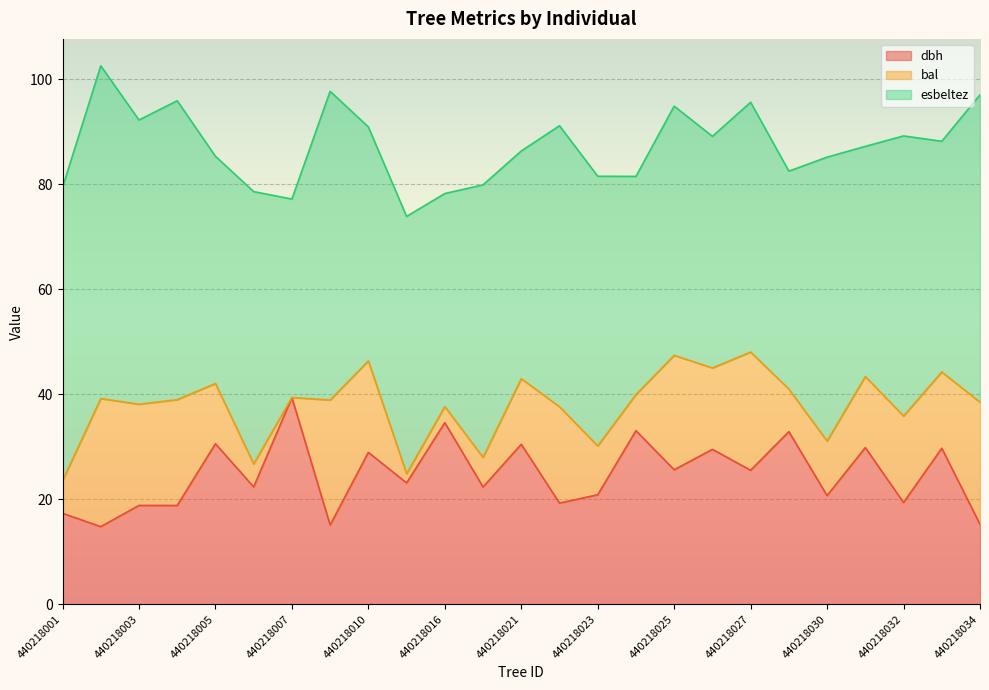

Is it true that dbh equals 51.5 at 440218005?

False